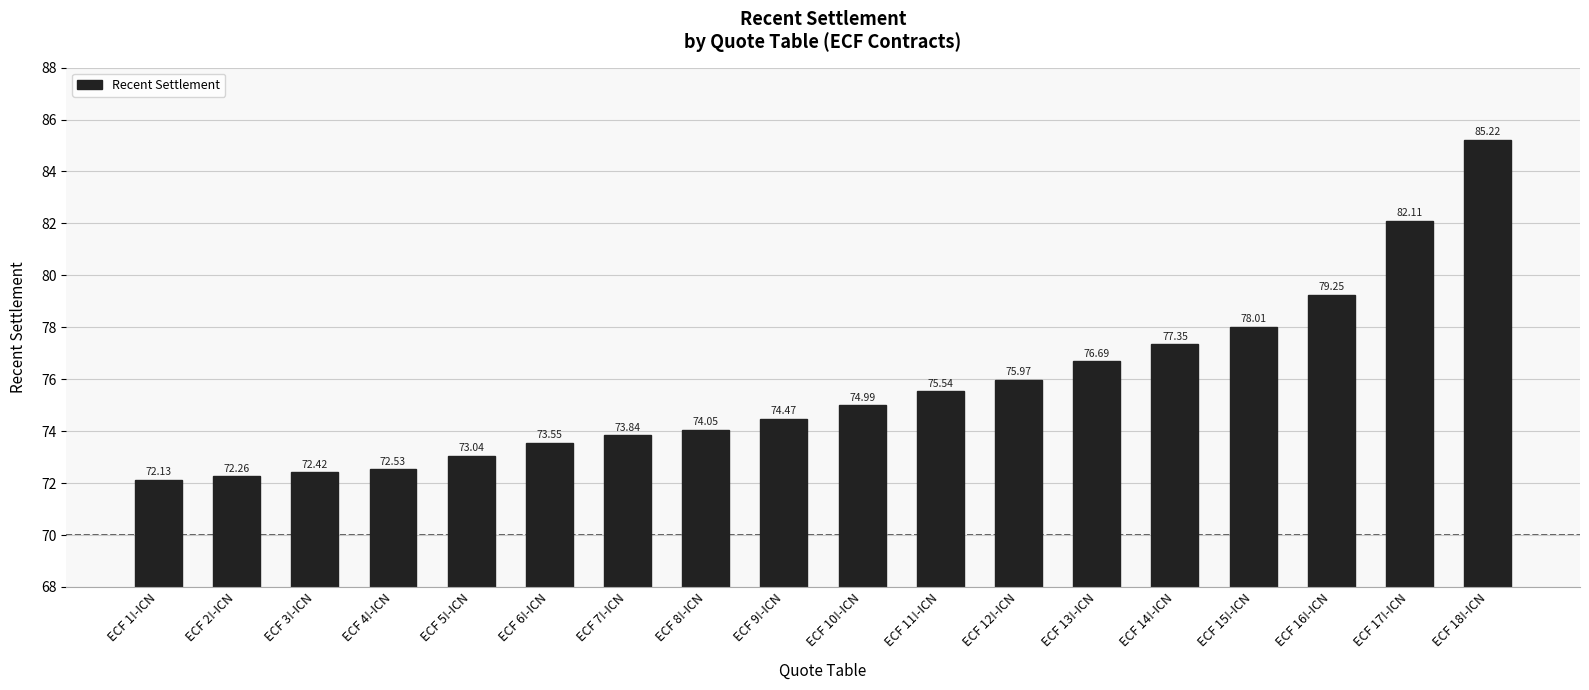

What is the label of the 10th bar from the right?

ECF 9!-ICN